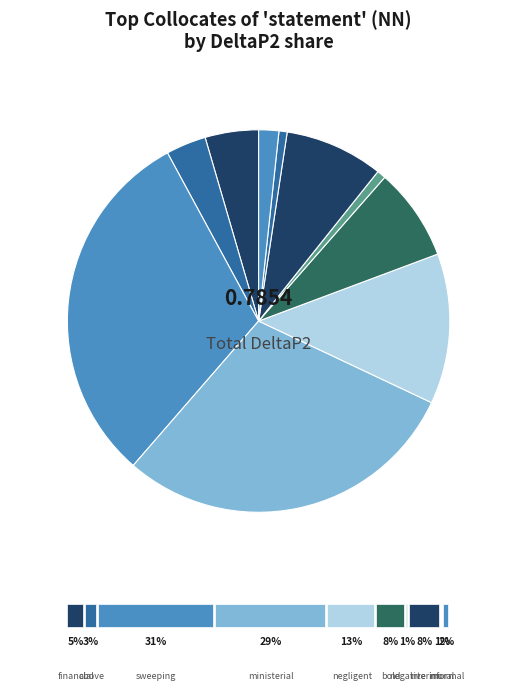

True or false: interim accounts for 8% of the total.

True